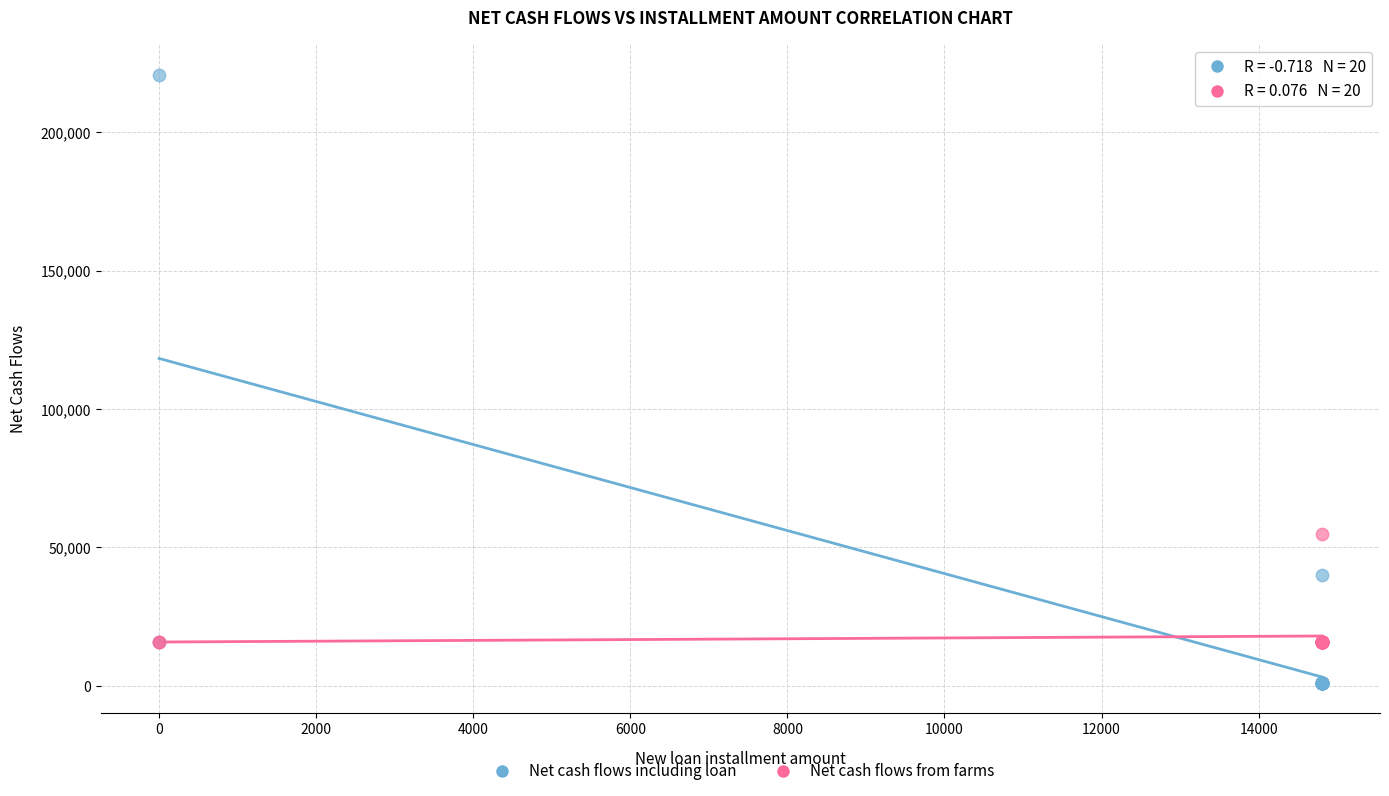

Across all series, what Y value is closest to 110917?

54920.3